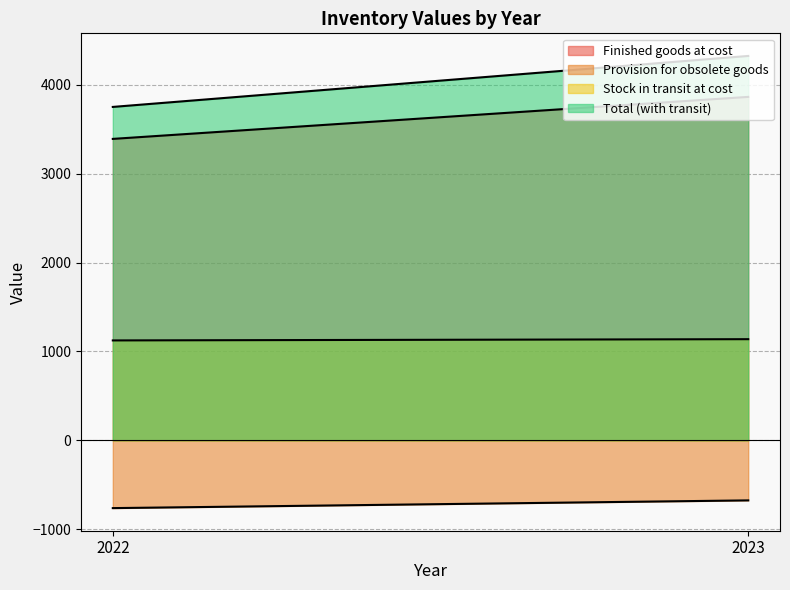

Which series has the widest spread of values?

Total (with transit)